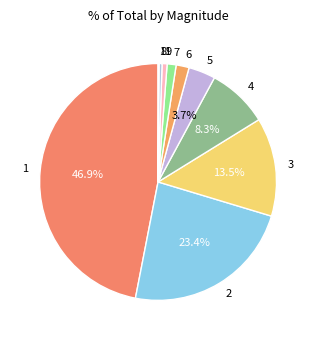

The 2 slice represents 32% of the pie. True or false?

False